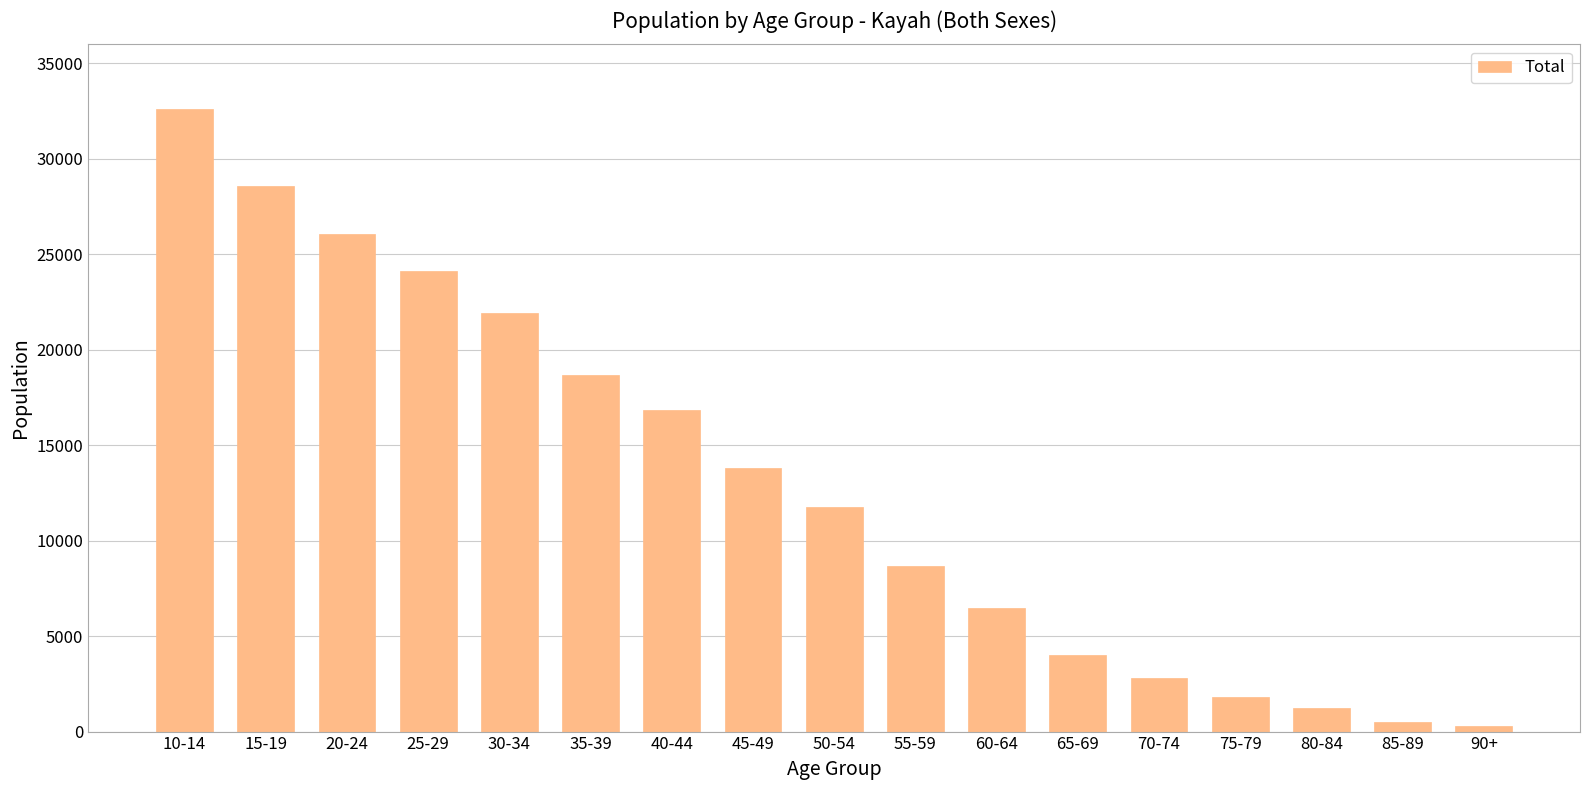

Reading right to left, transcribe all the data shown in this chart.

90+=294	85-89=518	80-84=1245	75-79=1821	70-74=2795	65-69=4017	60-64=6489	55-59=8664	50-54=11779	45-49=13818	40-44=16825	35-39=18672	30-34=21931	25-29=24111	20-24=26079	15-19=28566	10-14=32623